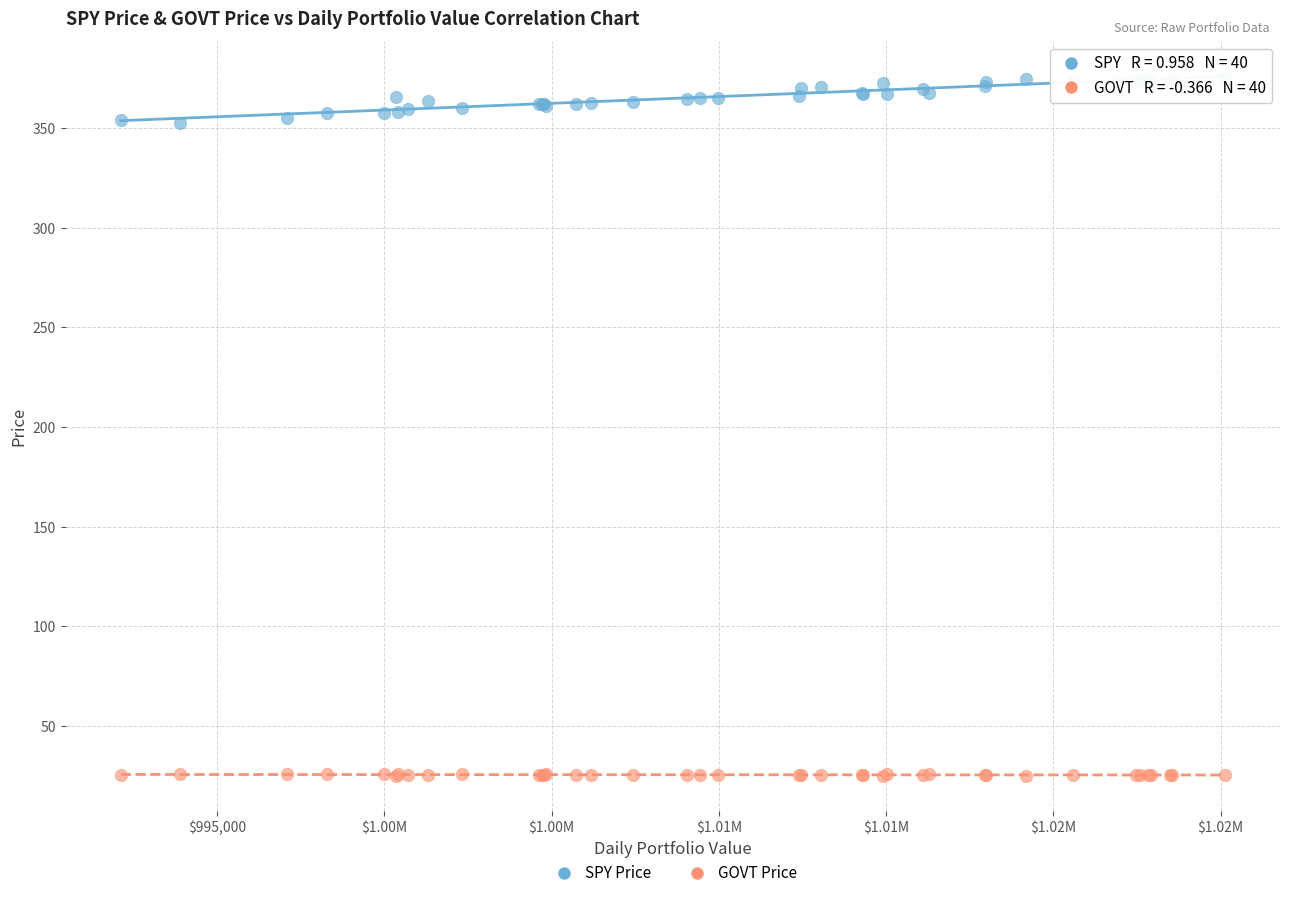

What is the X range (max minus min) for the scatter plot?

33001.7